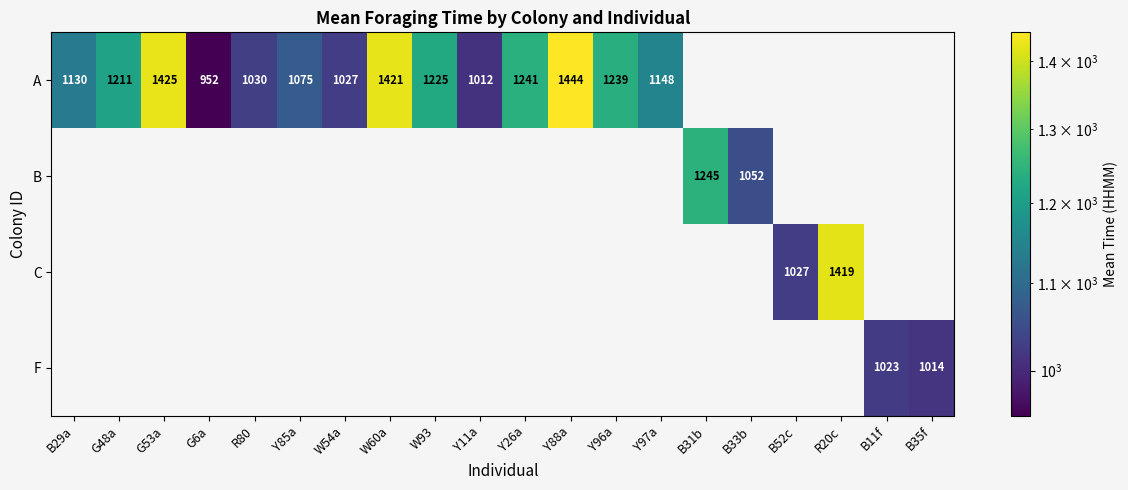

What is the sum of the A values at W54a and W60a?

2448